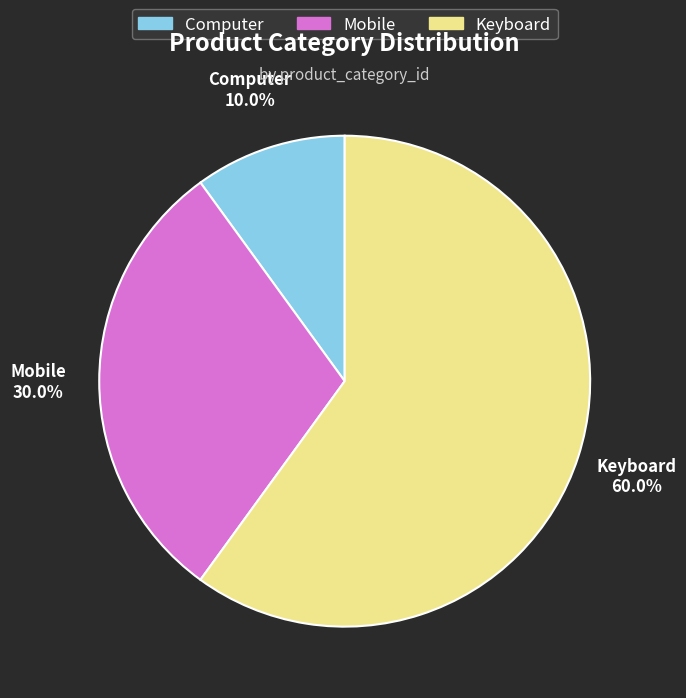

The Computer slice represents 1% of the pie. True or false?

False